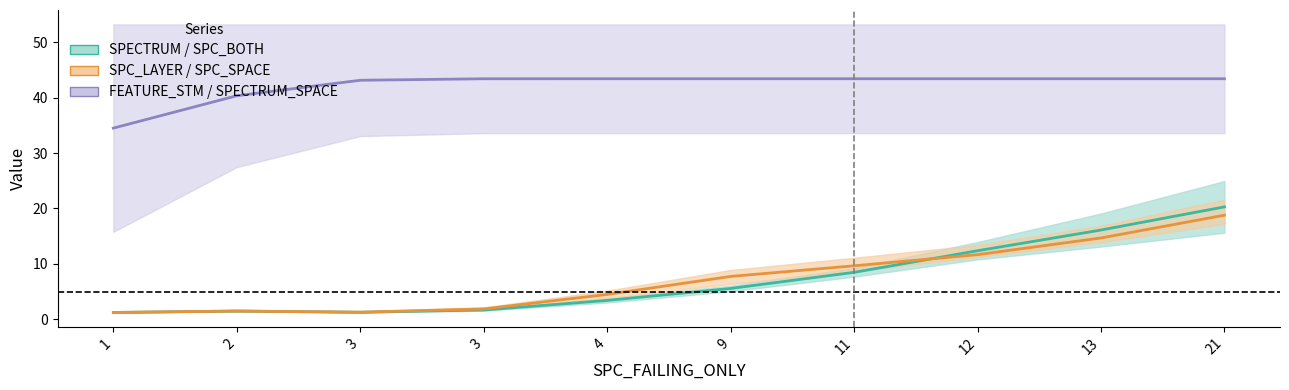

Between 2 and 3, which series saw the biggest shift?

SPECTRUM_SPACE